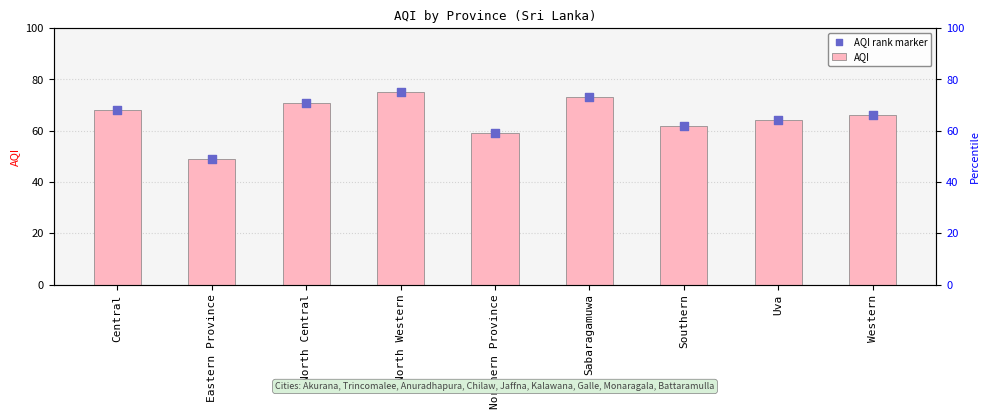

Which series reaches the minimum Y coordinate?

AQI